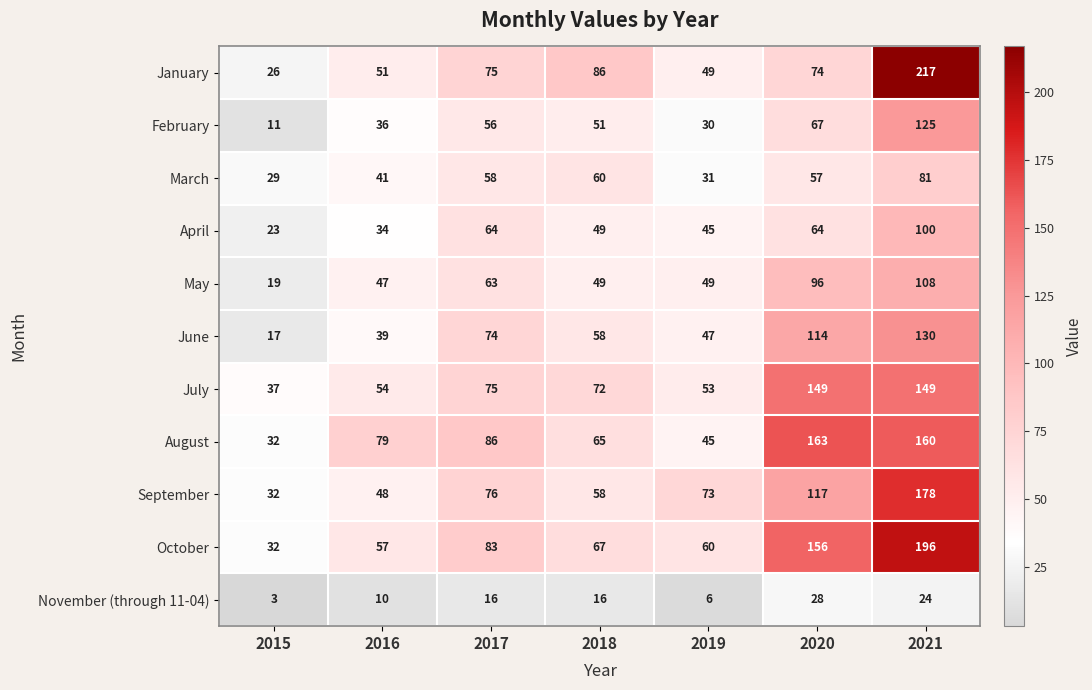

Which category has the lowest value across all series?

2015